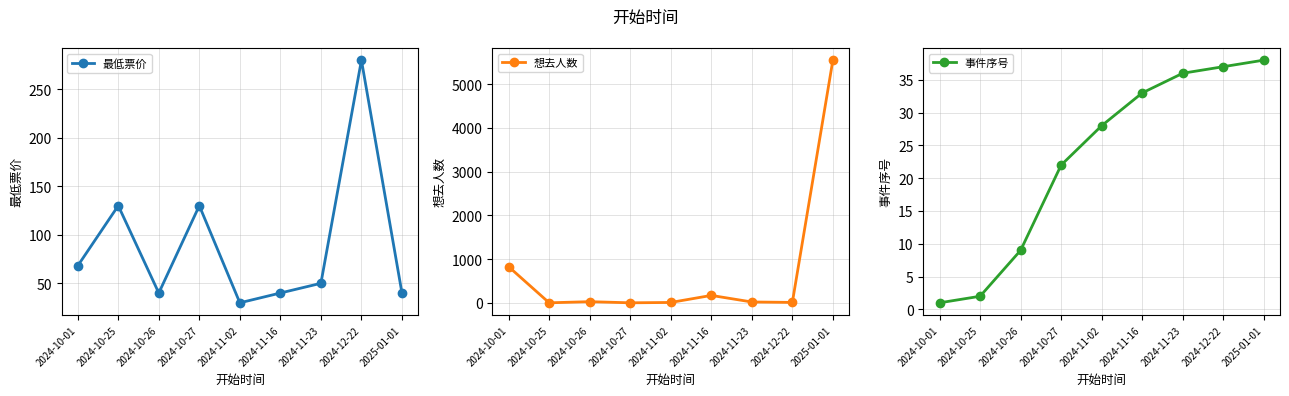

Between 2024-10-01 and 2024-11-16, which series saw the biggest shift?

想去人数